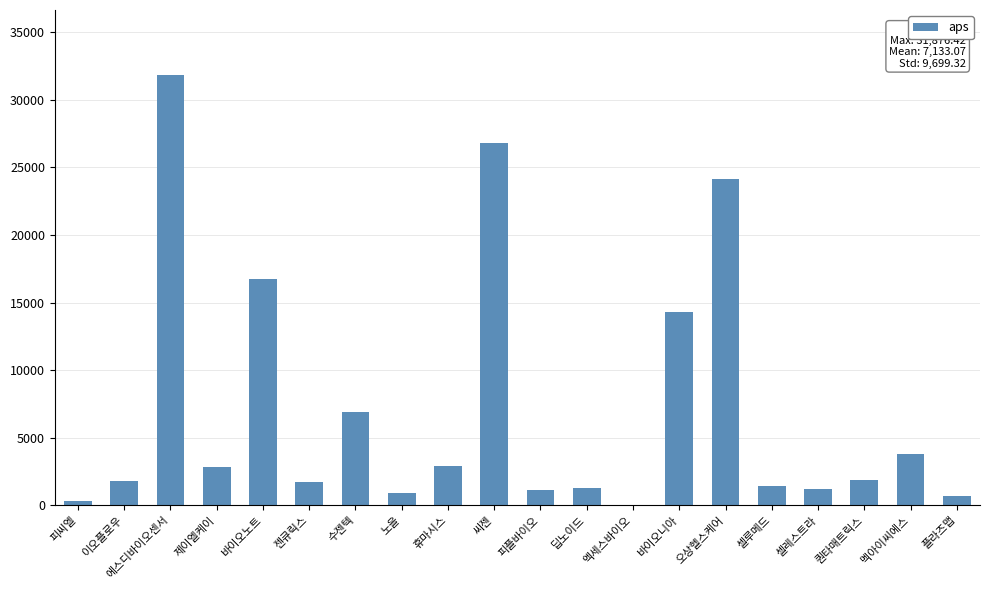

At which category does the chart reach its peak across all series?

에스디바이오센서